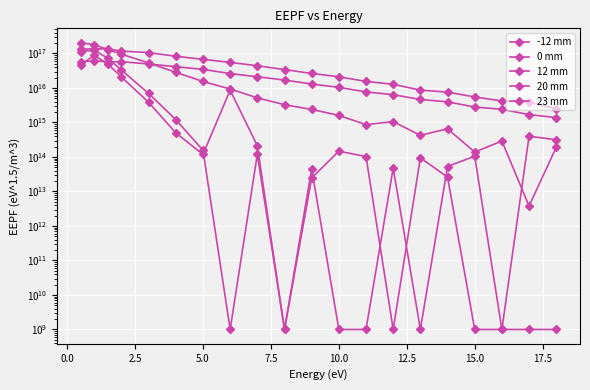

What is the difference between the maximum and second lowest values in the 23 mm series?

87489799000000000